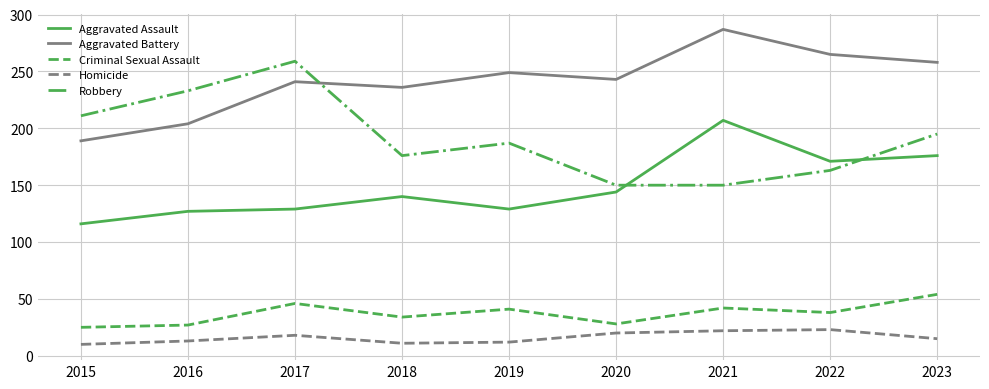

Where is the first local minimum for Robbery?

2018